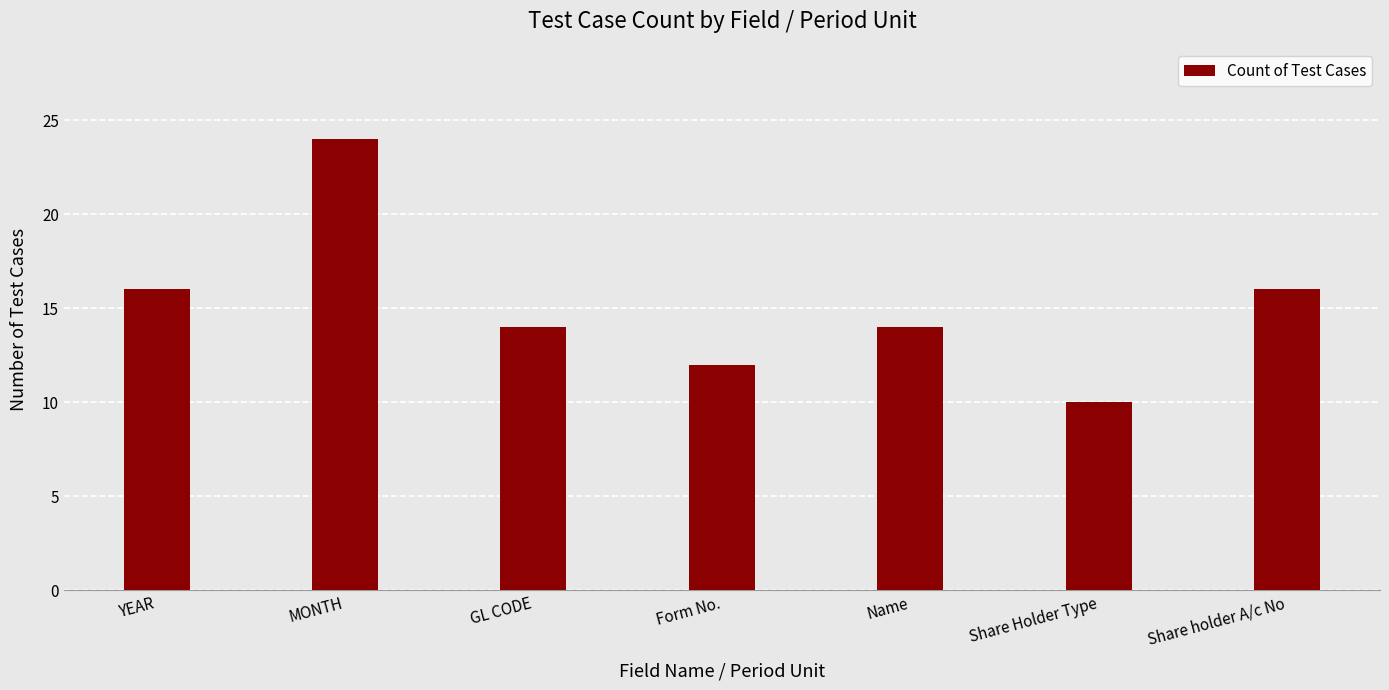

Are the bars horizontal?

No